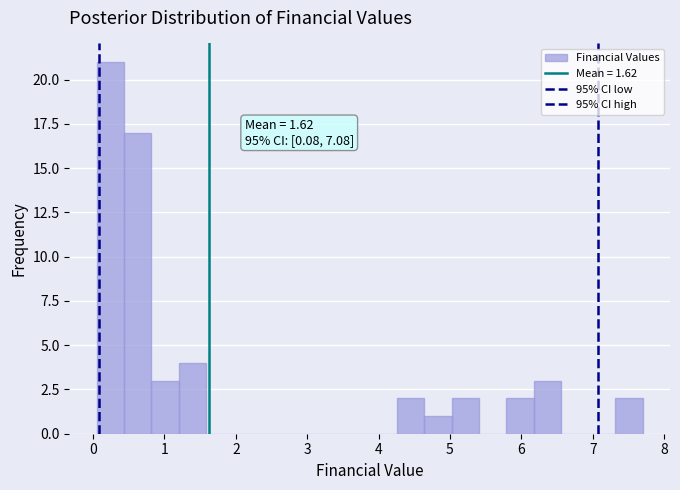

Read against the x-axis, roughly where is the centre of the tallest bar?

0.2